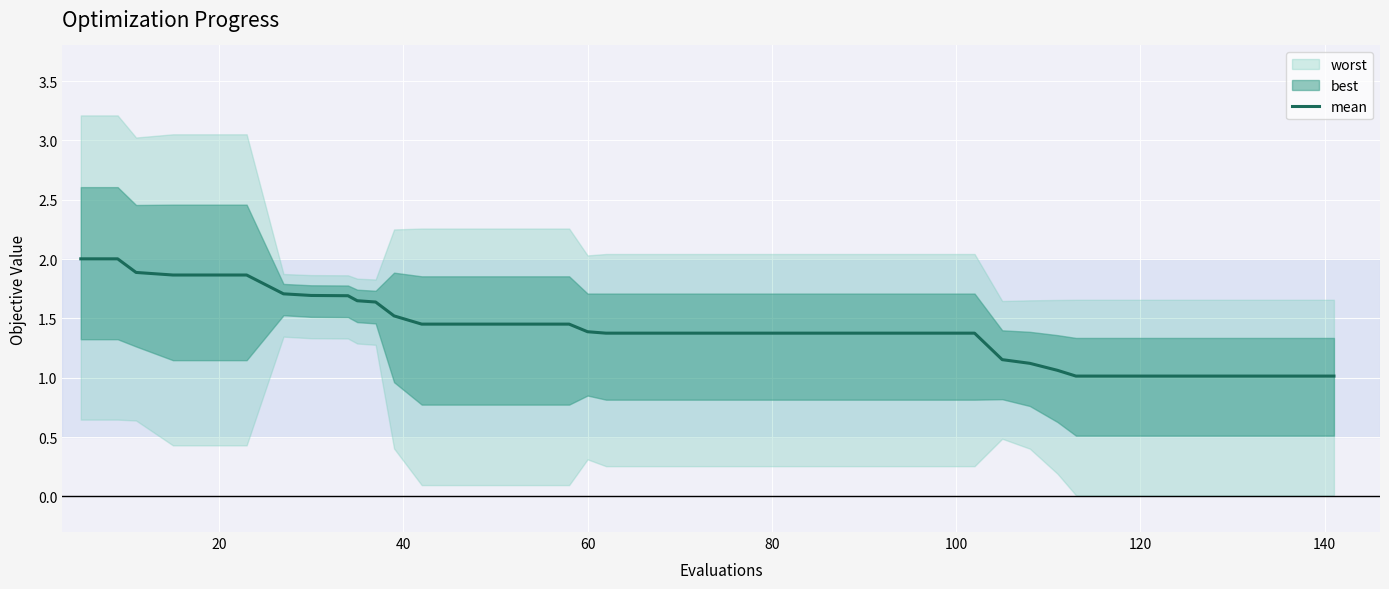

Reading left to right, extract all data points from this chart.

2.0	2.0	1.9	1.9	1.9	1.9	1.7	1.7	1.7	1.6	1.6	1.5	1.5	1.5	1.5	1.5	1.5	1.4	1.4	1.4	1.4	1.4	1.4	1.4	1.4	1.4	1.4	1.4	1.4	1.2	1.1	1.1	1.0	1.0	1.0	1.0	1.0	1.0	1.0	1.0